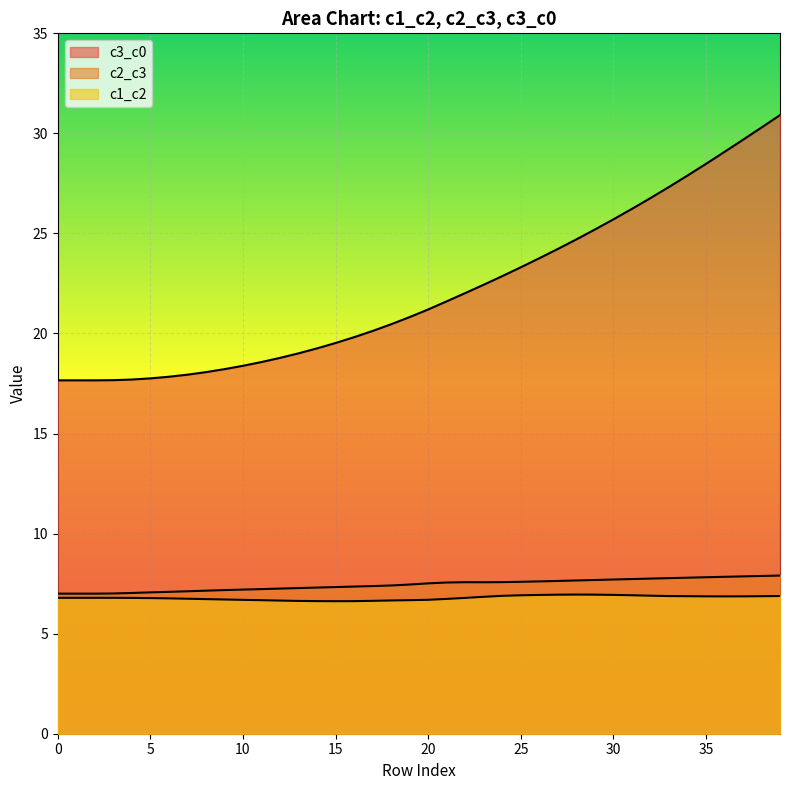

What is the average value of the c2_c3 series?

7.4